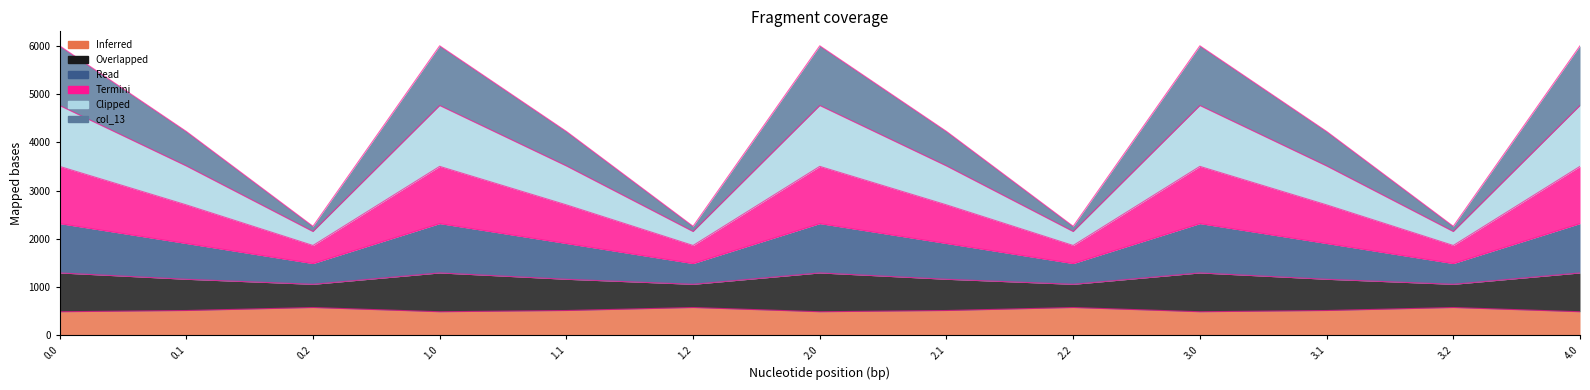

Rank the categories by col_12 value from highest to lowest.

0.0, 1.0, 2.0, 3.0, 4.0, 0.1, 1.1, 2.1, 3.1, 0.2, 1.2, 2.2, 3.2